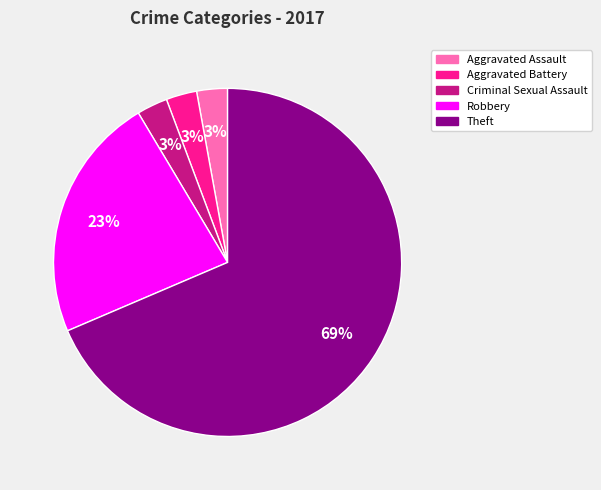

To the nearest percent, what is the average slice percentage?

20%